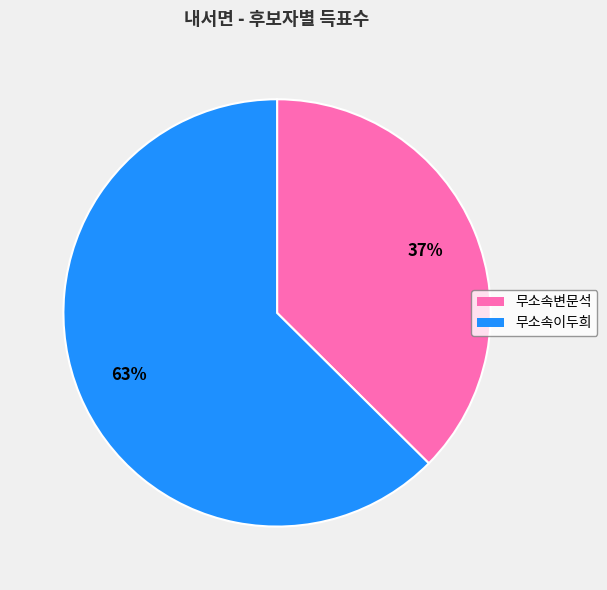

To the nearest percent, what is the combined percentage of 무소속변문석 and 무소속이두희?

100%